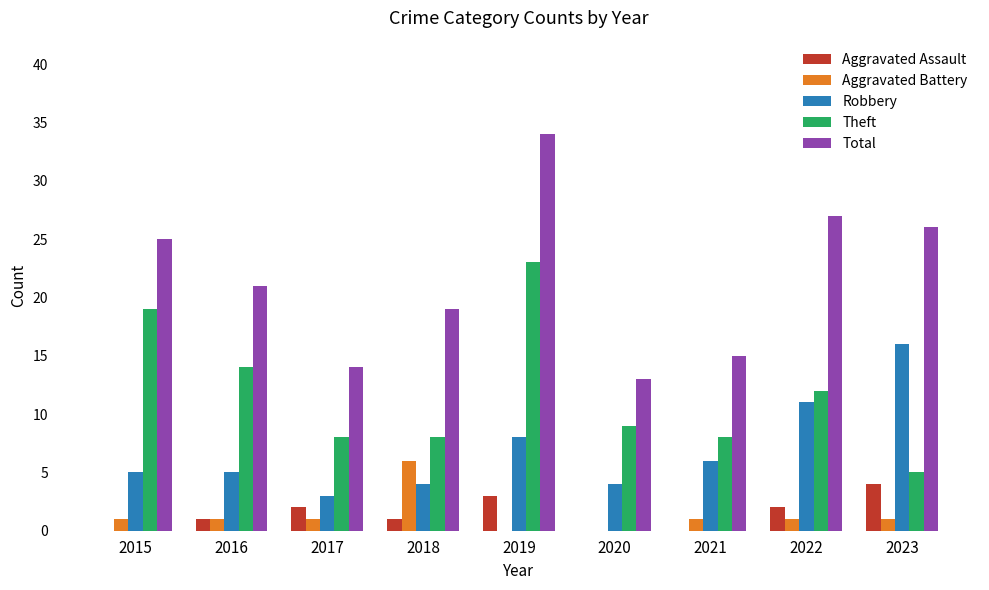

True or false: Total has a value of 15 at 2021.

True